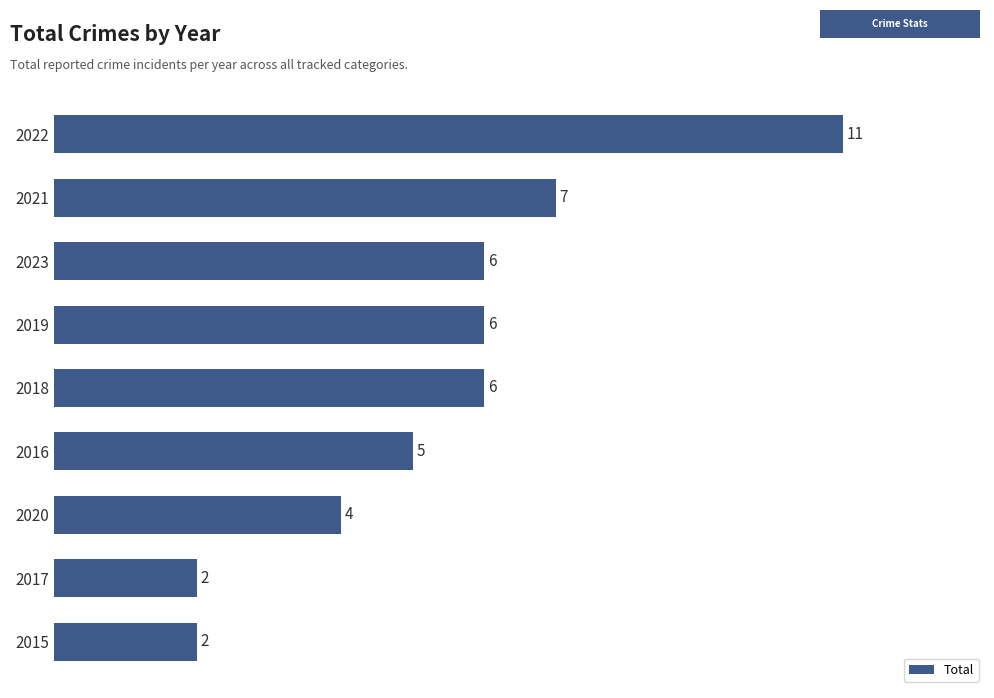

Reading bottom to top, transcribe all the data shown in this chart.

2015=2	2017=2	2020=4	2016=5	2018=6	2019=6	2023=6	2021=7	2022=11